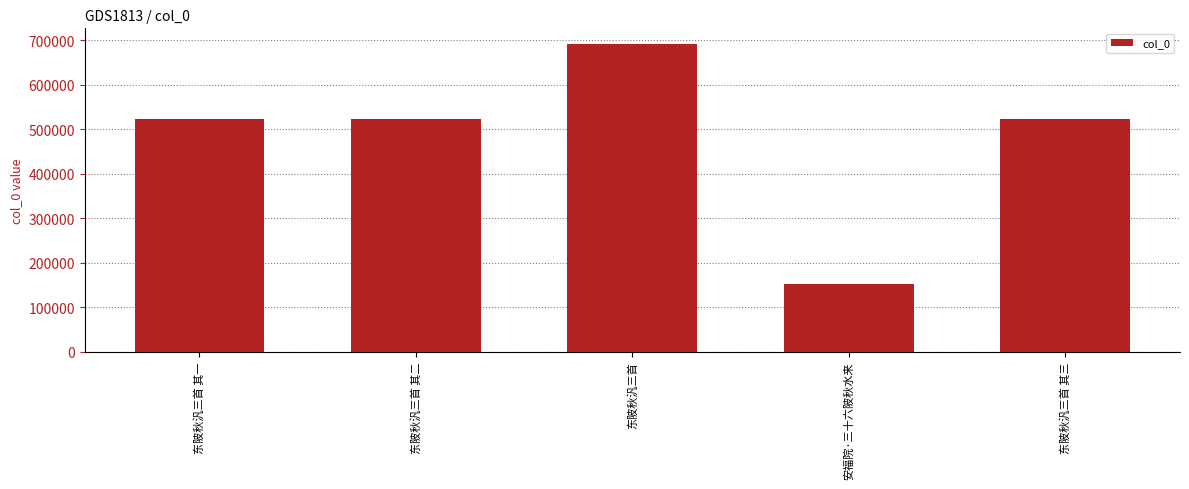

Count the number of categories in the chart.

5